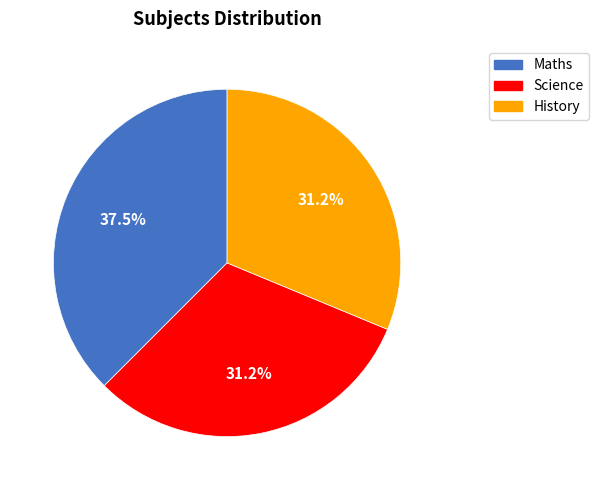

What portion of the pie excludes Maths?

62.5%